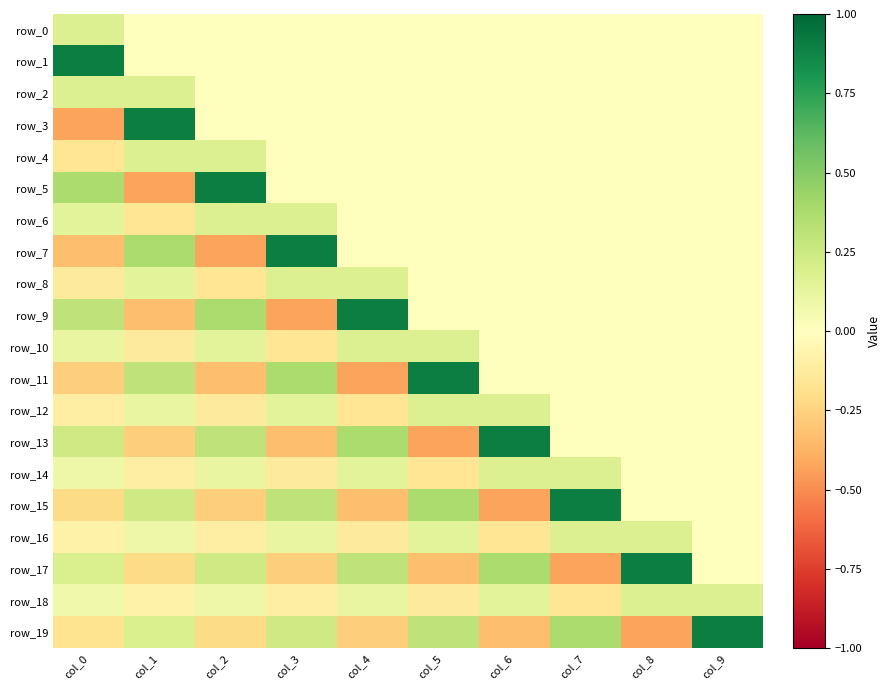

The row_12 series shows 0.0 at col_8. True or false?

True